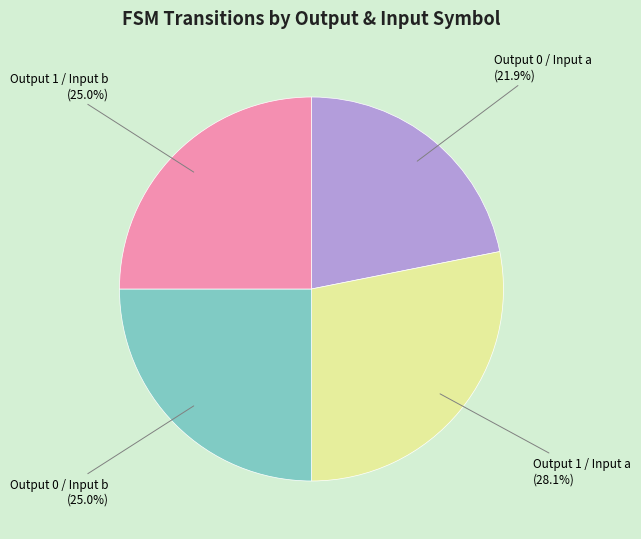

How many segments does this pie chart have?

4